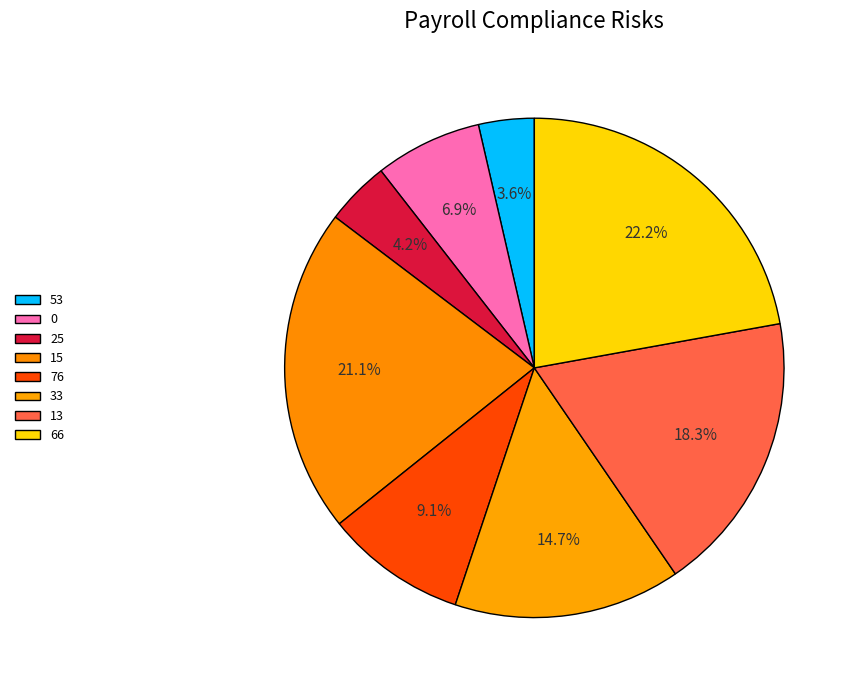

True or false: 15 accounts for 36% of the total.

False